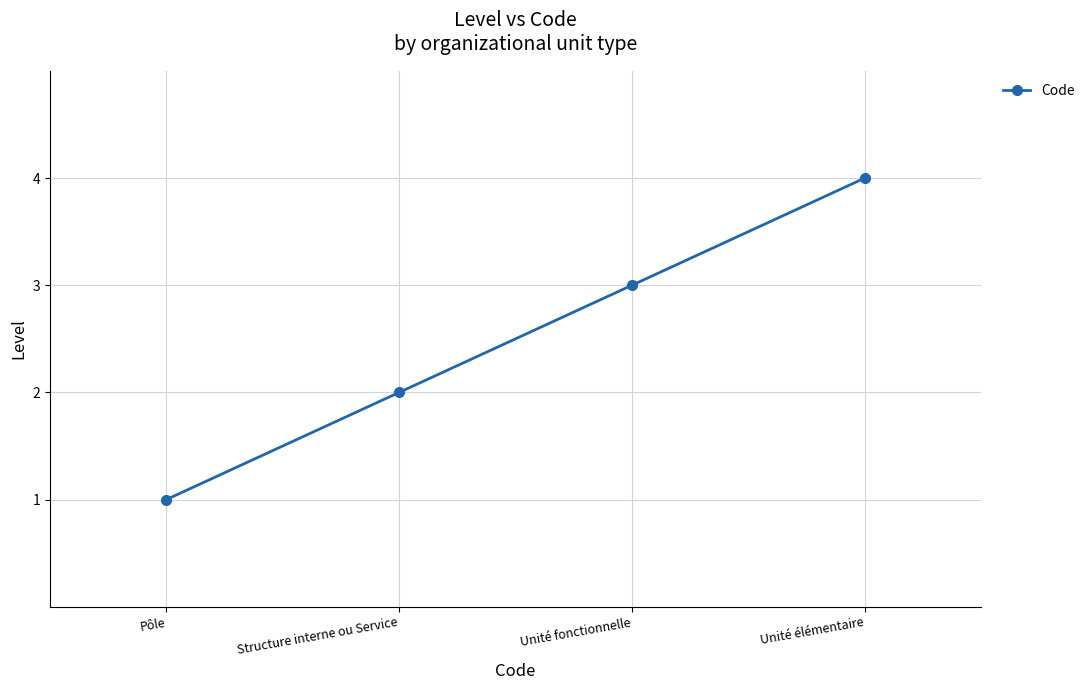

Reading right to left, what are all the values shown in this chart?

Unité élémentaire=4	Unité fonctionnelle=3	Structure interne ou Service=2	Pôle=1